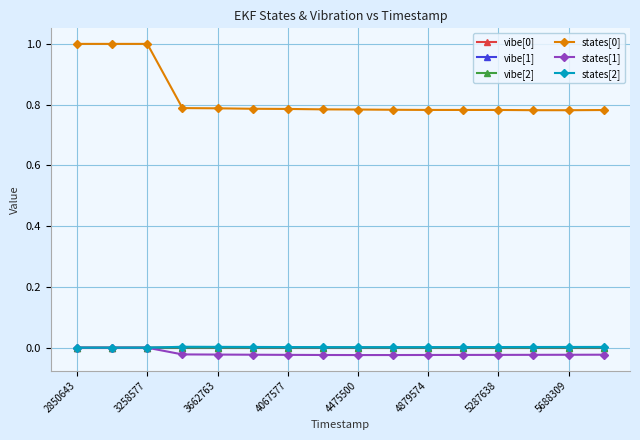

What is the greatest value displayed?

1.0